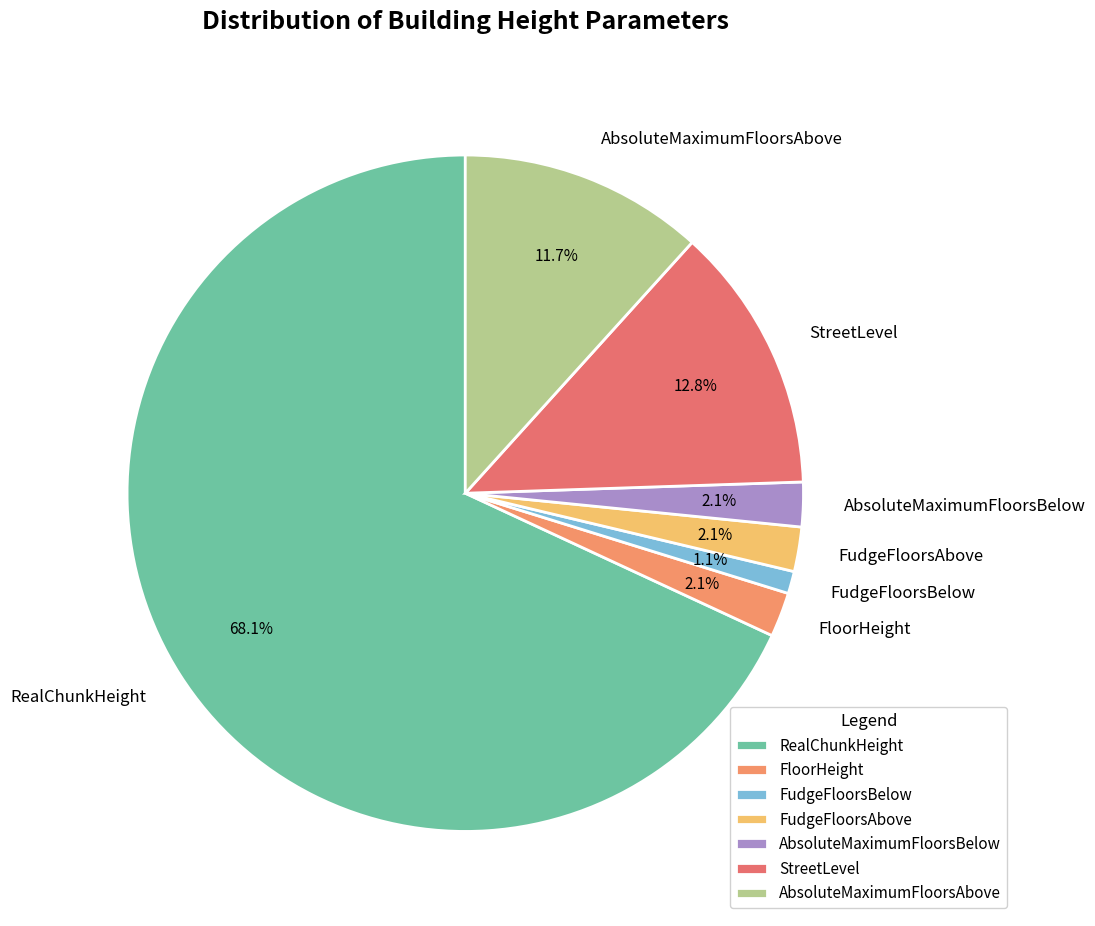

Which category has the biggest portion of the pie?

RealChunkHeight